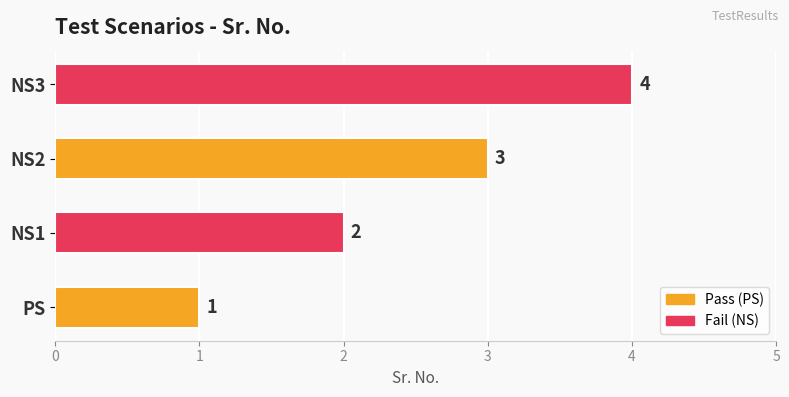

The chart shows a value of 3 at NS2. True or false?

True